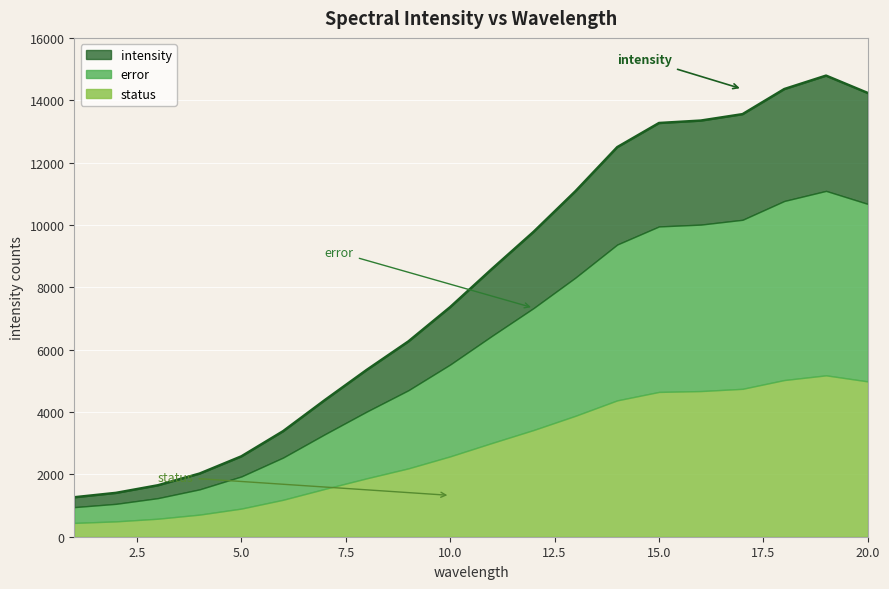

What is the sum of all intensity values?

161183